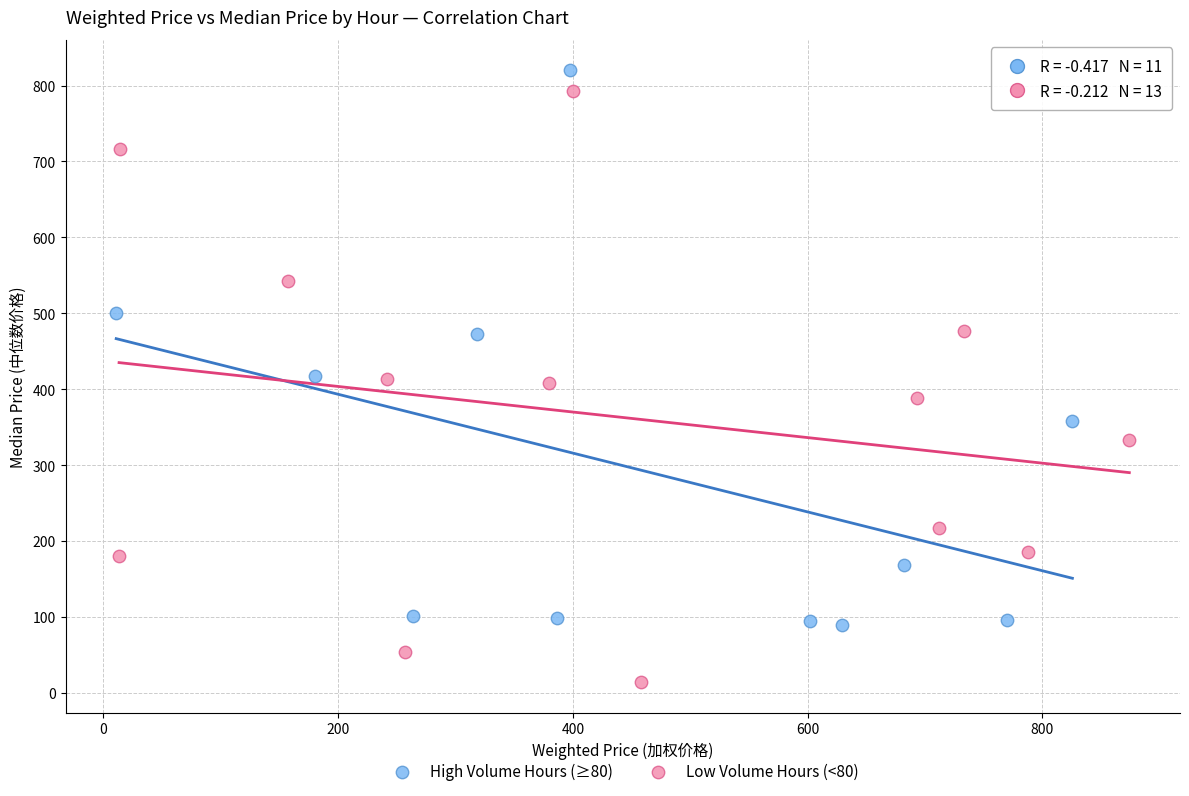

Which series contains the lowest Y value?

Low Volume Hours (<80)